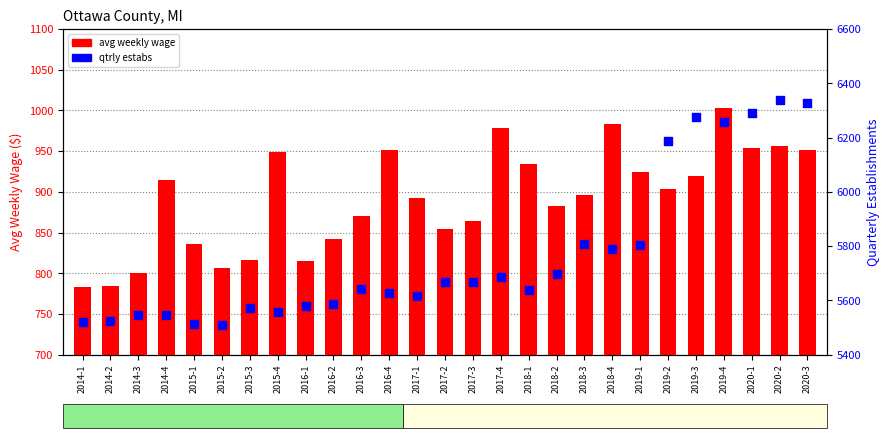

At how many categories does at least one series exceed 3951?

27